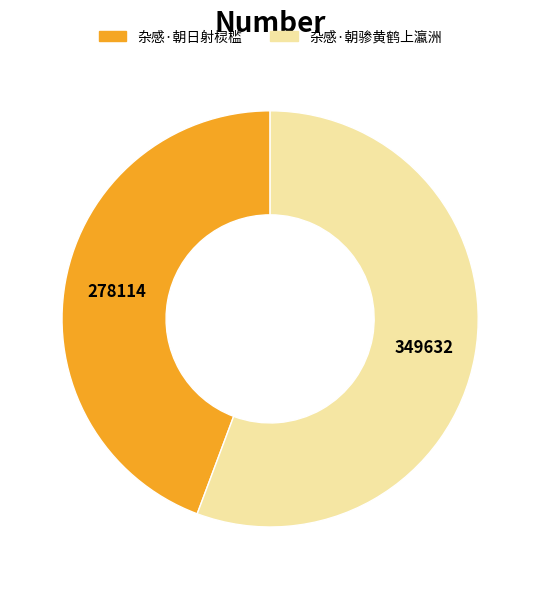

Count the number of slices in the pie.

2